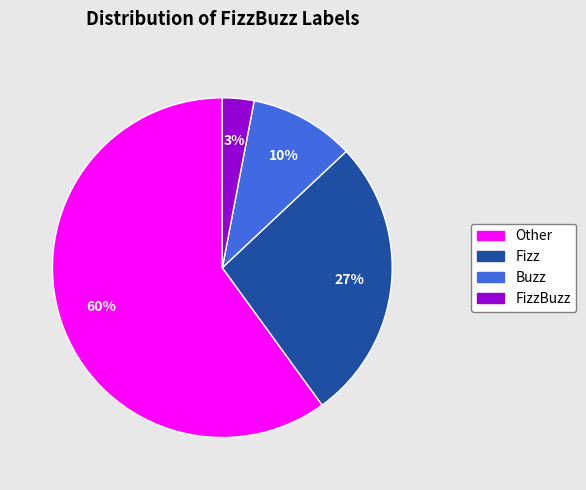

To the nearest percent, what is the difference between the largest and smallest slice percentages?

57%